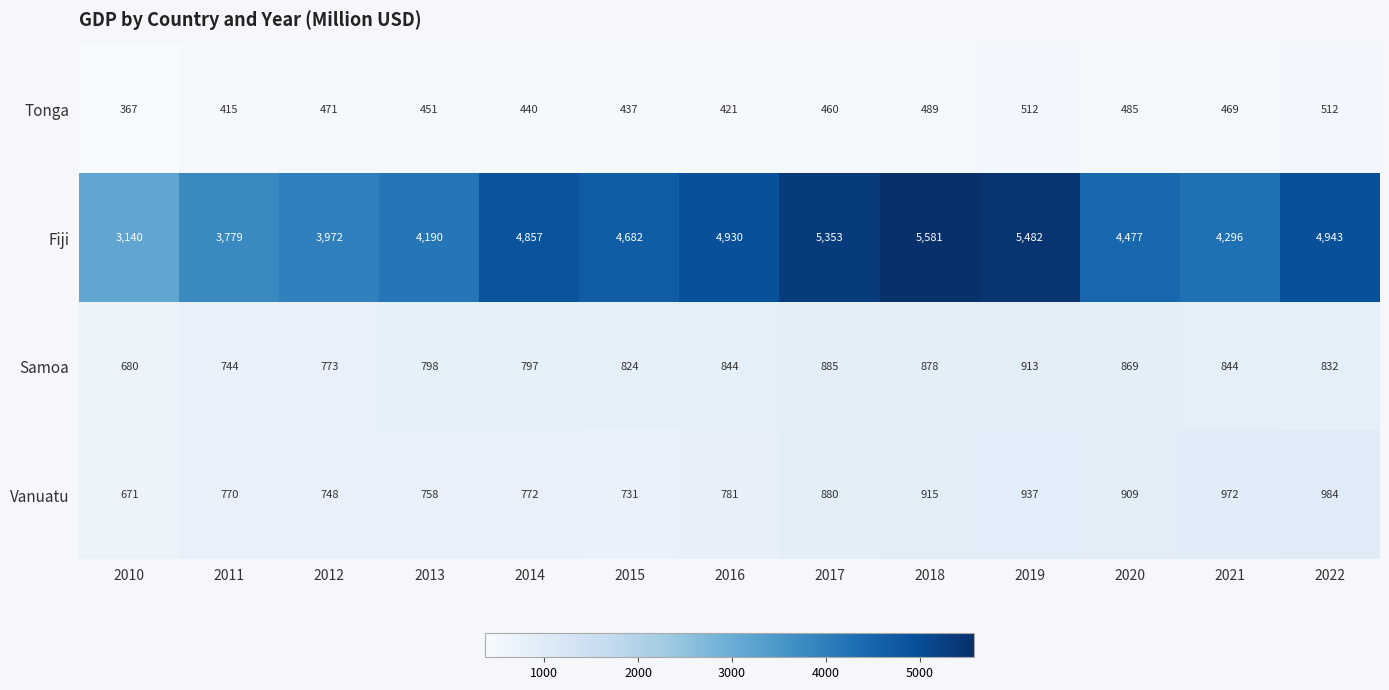

What is the sum of the Tonga values at 2016 and 2013?

872